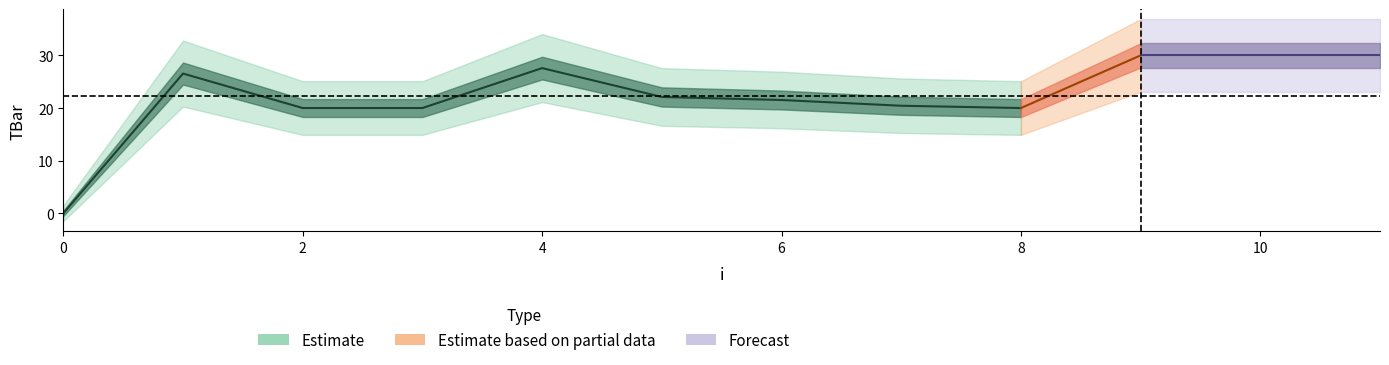

How many points are lower than both their immediate neighbors (excluding endpoints)?

1